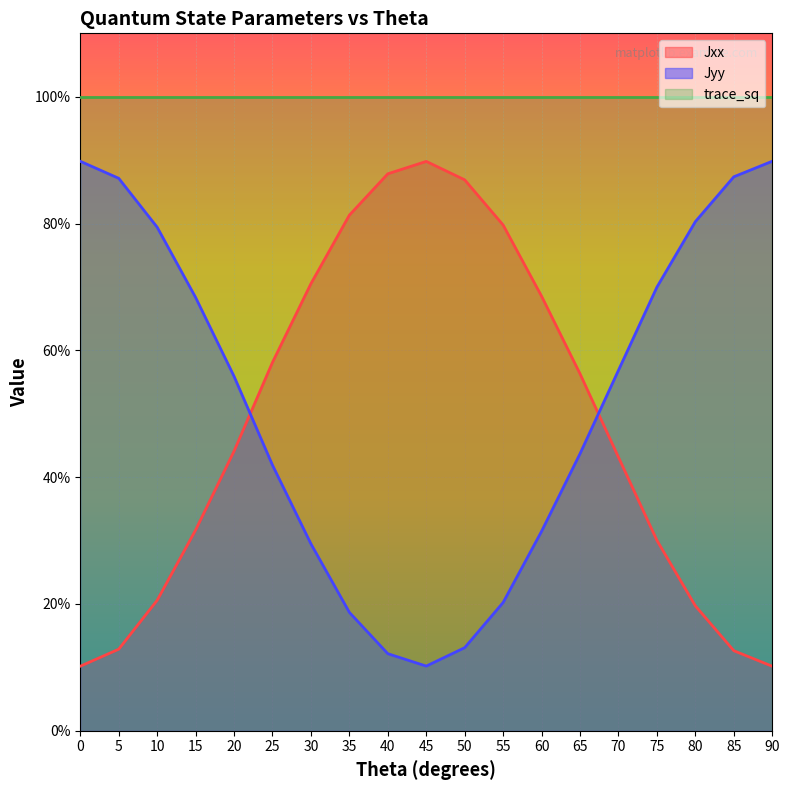

What value does the Jyy series have at 50?

0.1